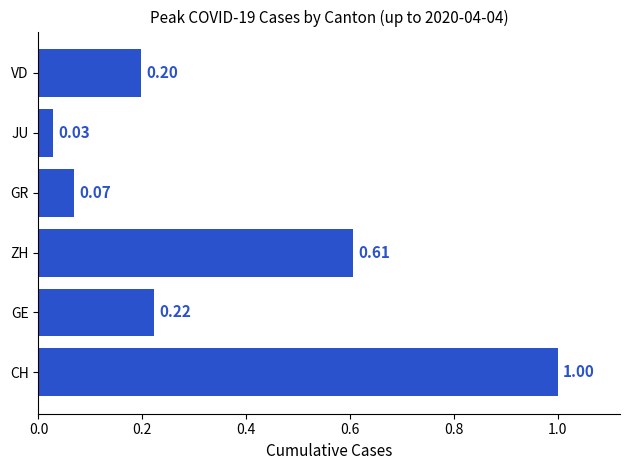

Are the bars horizontal?

Yes